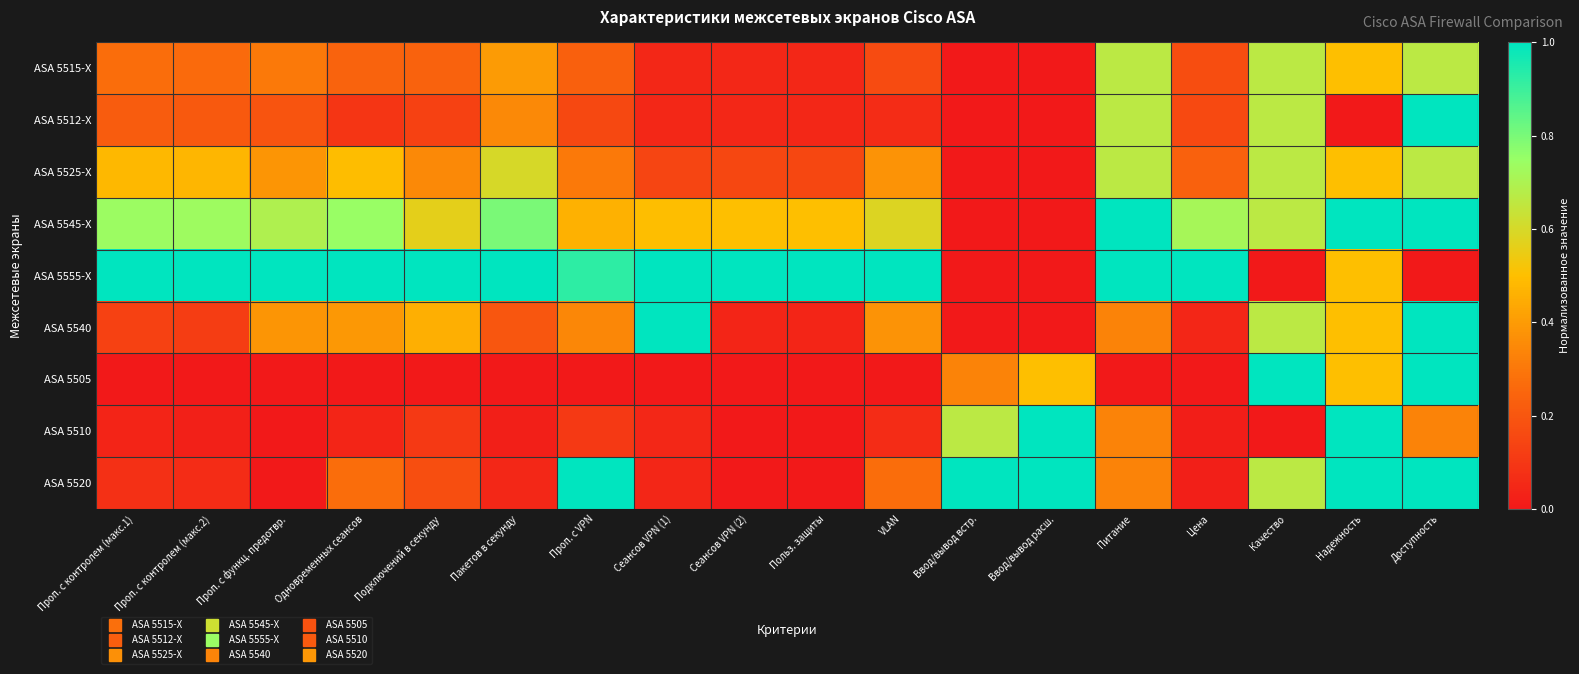

Which category has the highest value across all series?

Доступность